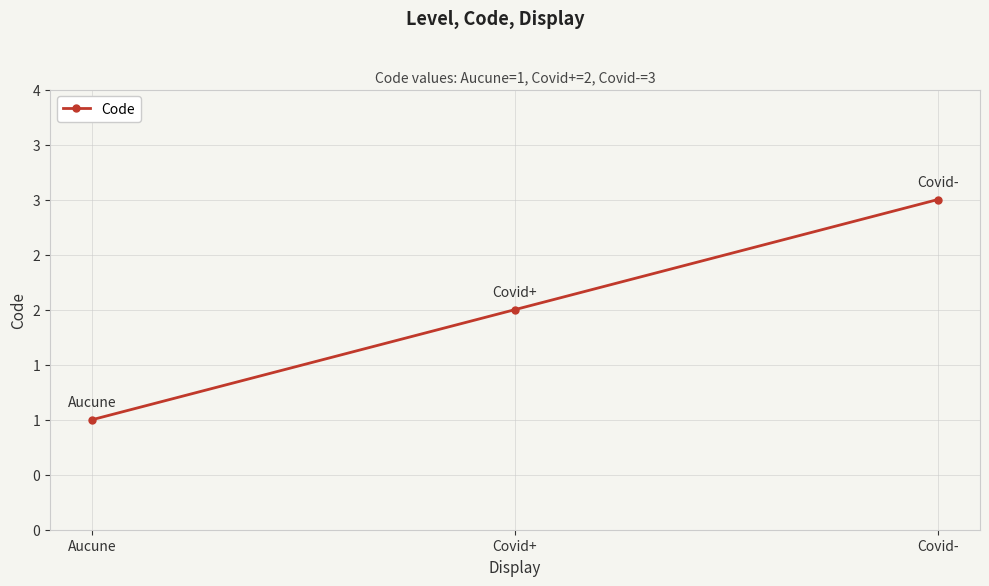

What is the change in value from Aucune to Covid-?

+2